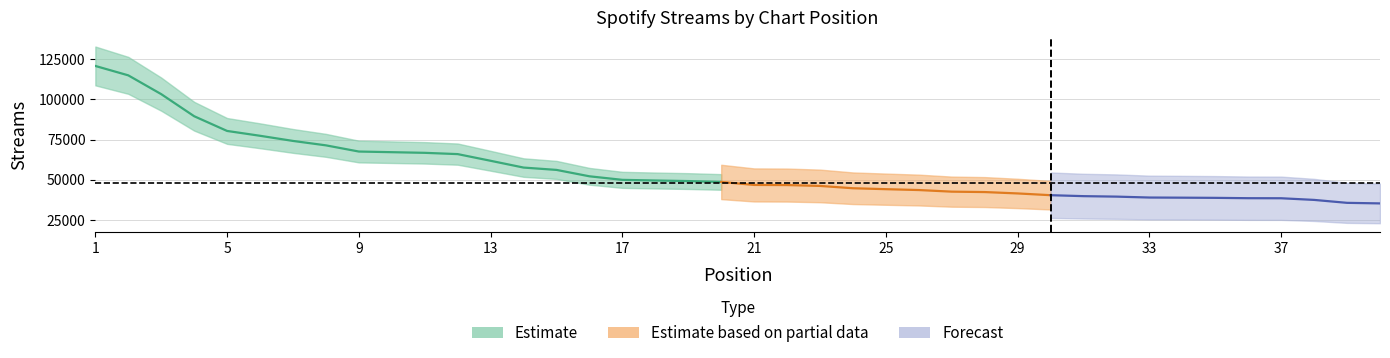

What is the smallest value displayed?

35257